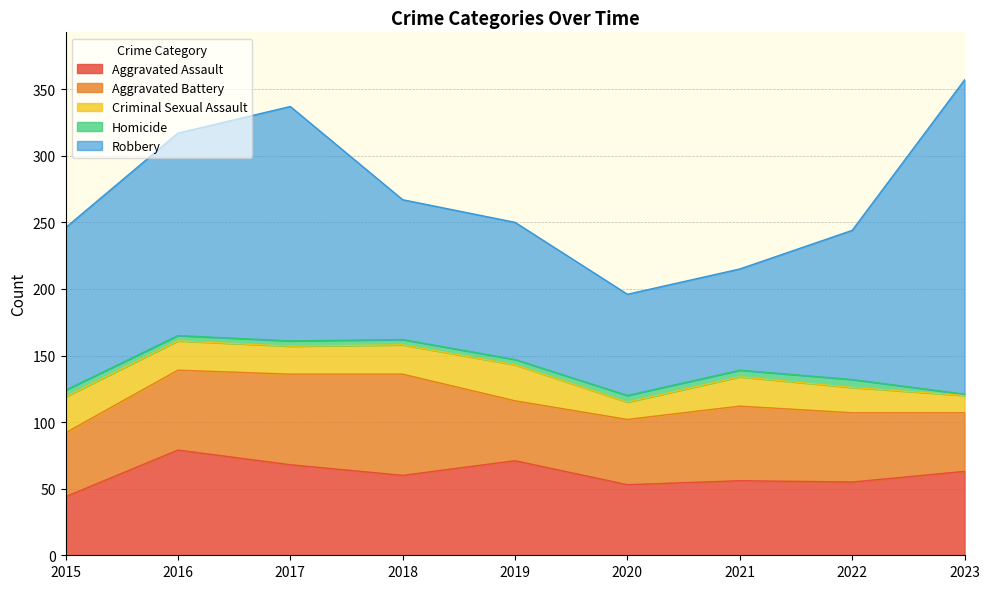

True or false: Aggravated Assault and Homicide cross at least once.

False